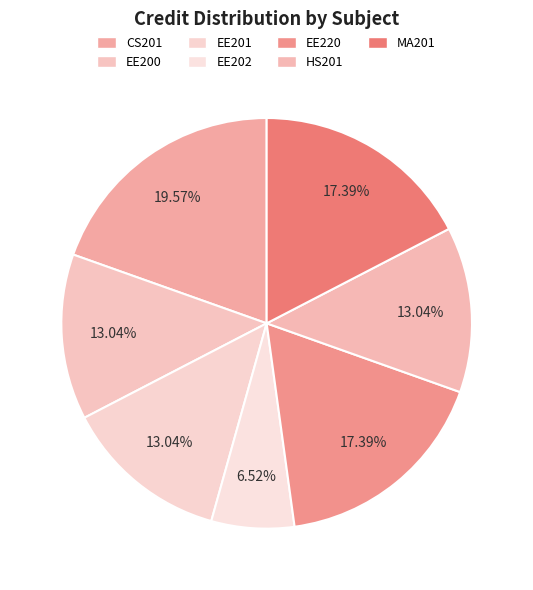

What percentage is NOT represented by EE201?

87.0%